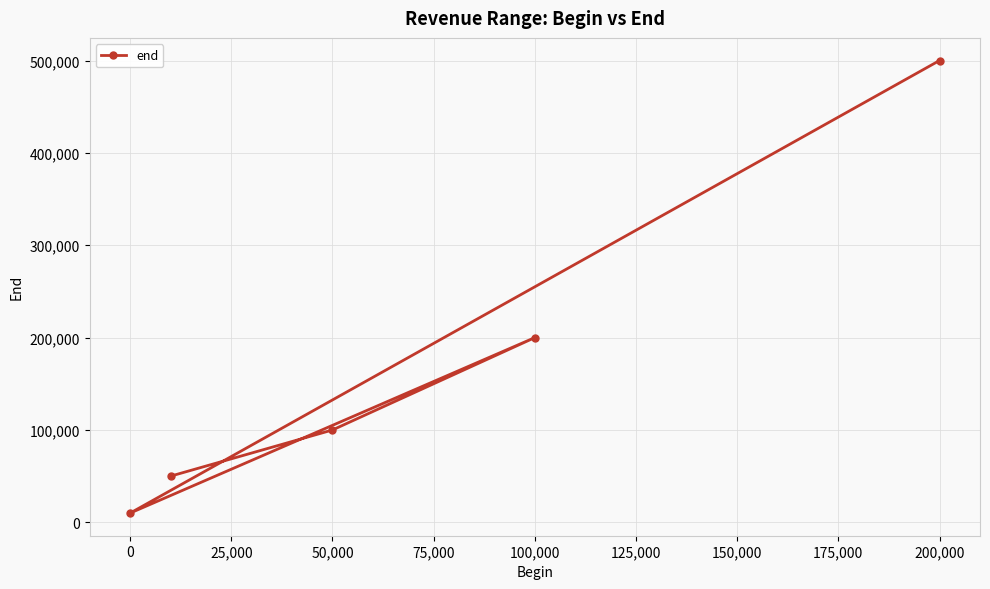

What is the maximum value shown in the chart?

500000